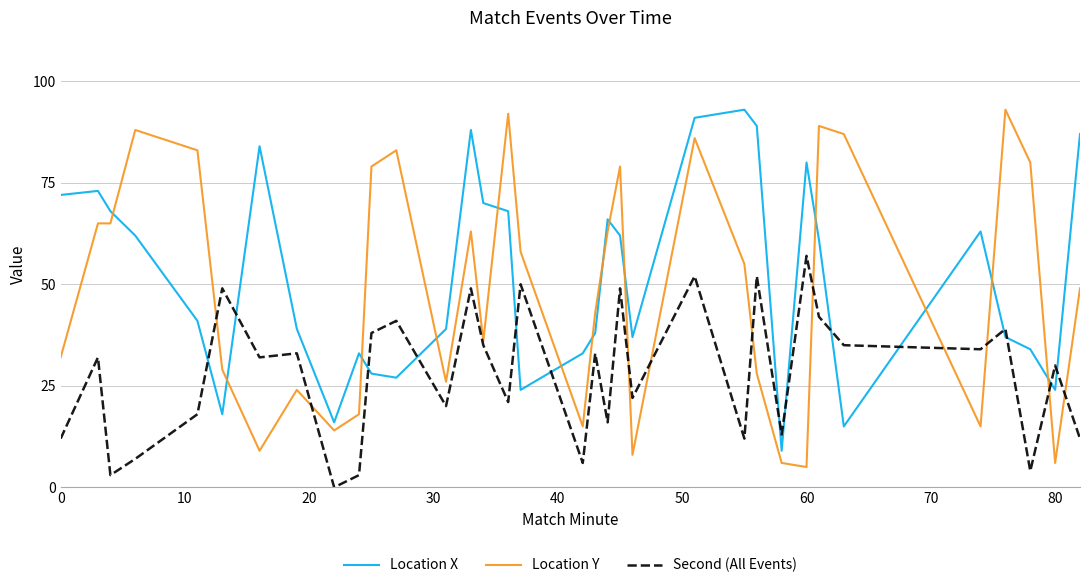

True or false: Location Y and Location X cross at least once.

True